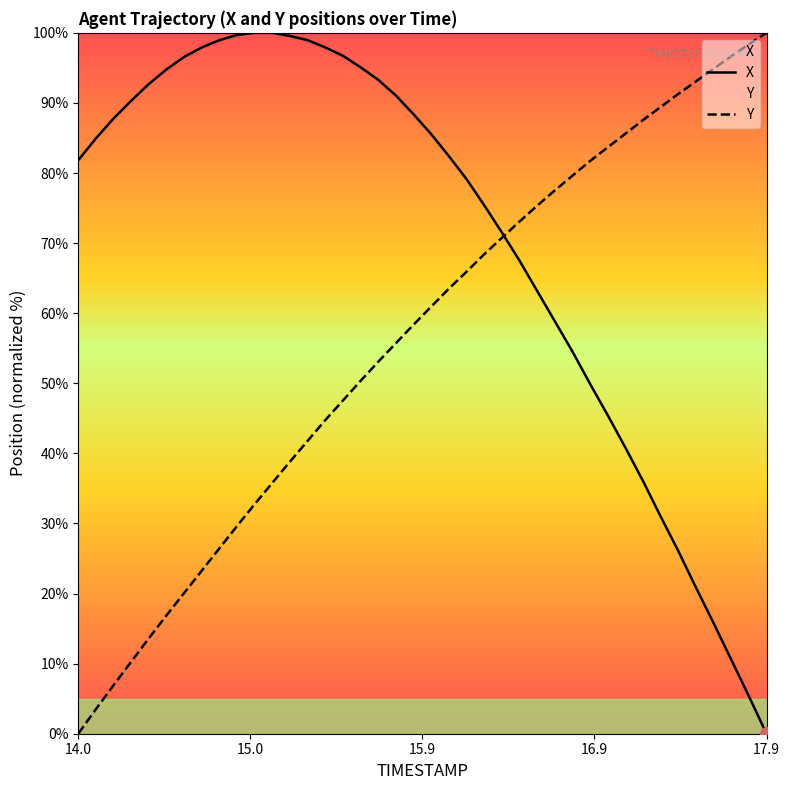

List the series in order of their overall mean, lowest first.

Y, X